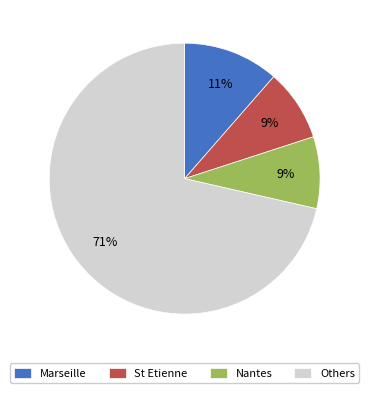

What percentage is the St Etienne slice, to the nearest percent?

9%